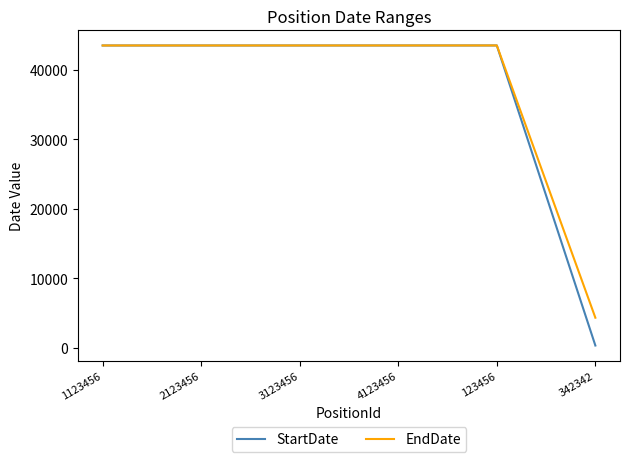

At which label does StartDate reach its minimum?

342342